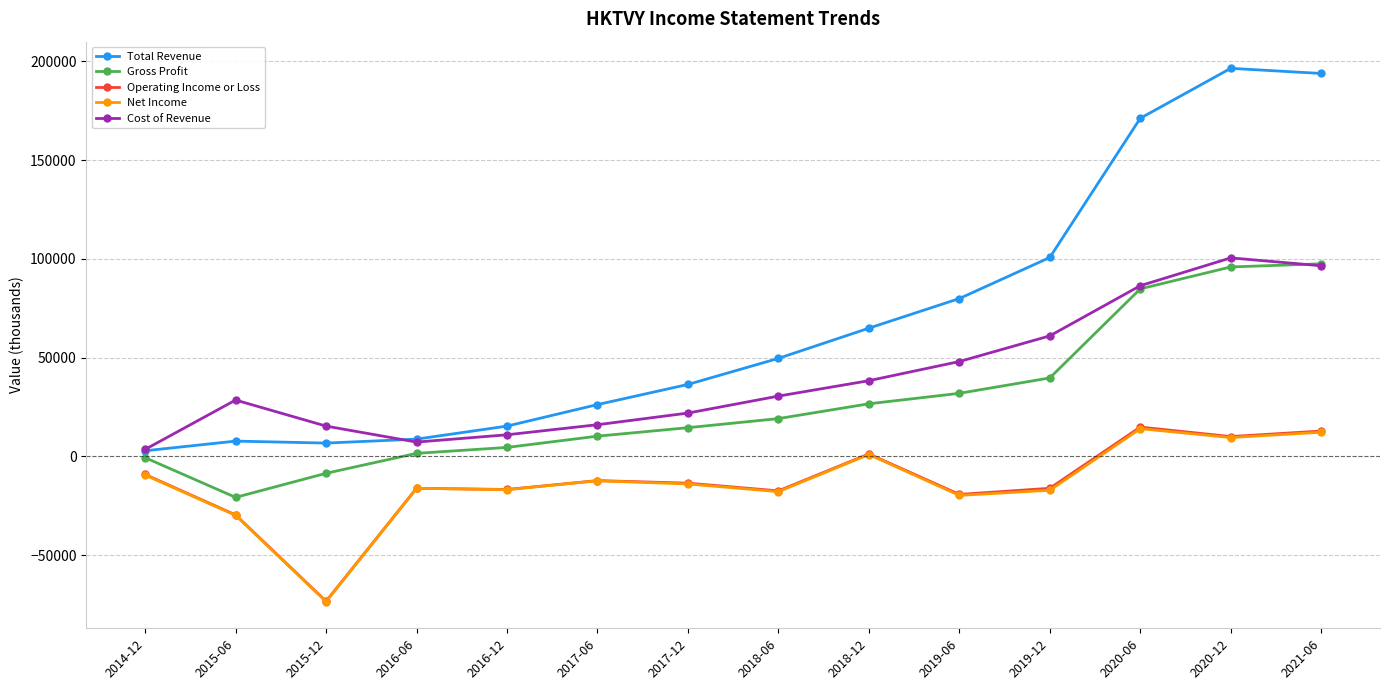

Which series changed the most between 2017-12 and 2020-06?

Total Revenue